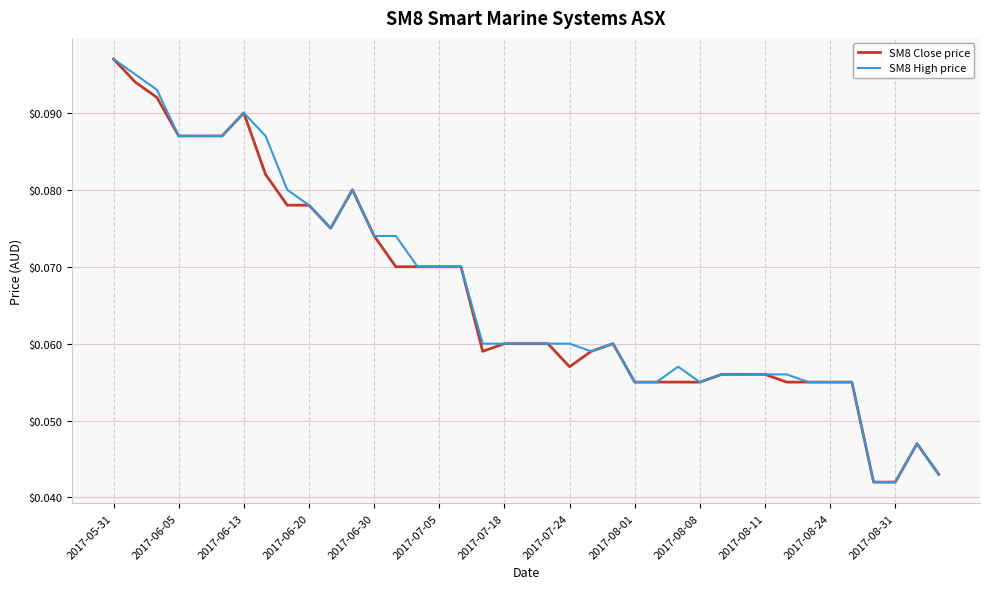

Is the value of SM8 High price at 2017-08-24 greater than the value of SM8 Close price at 2017-07-24?

No